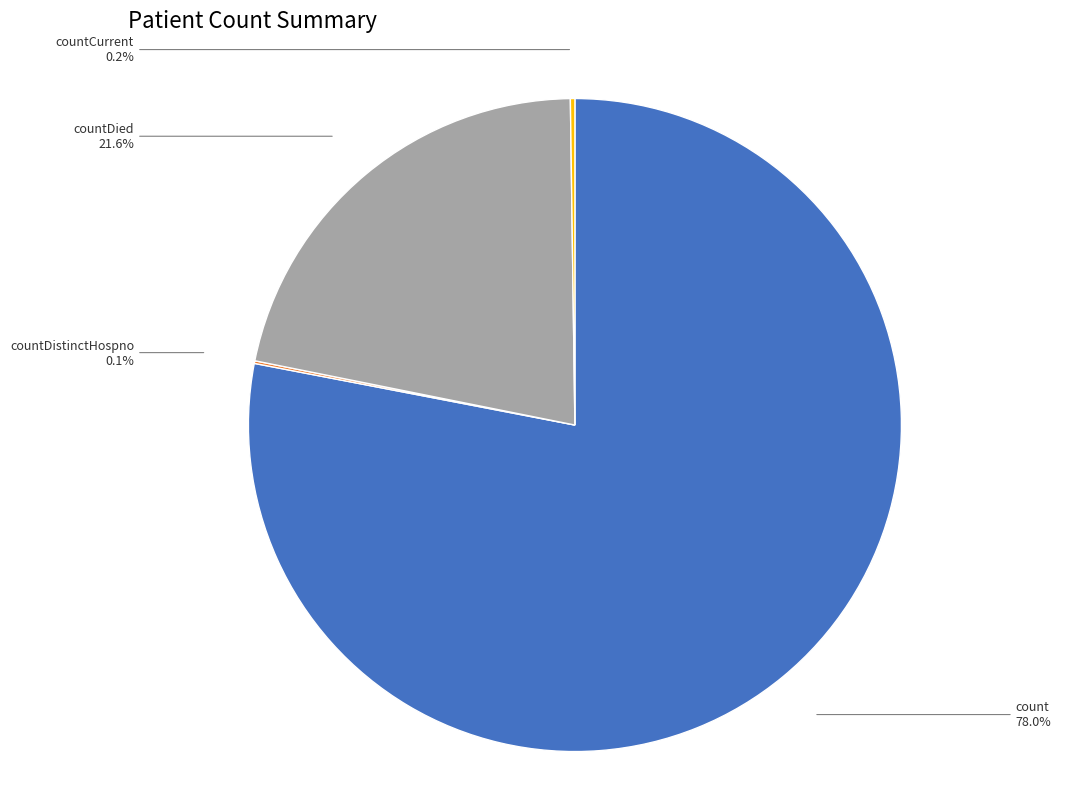

Do count and countDied together represent more than half of the pie?

Yes